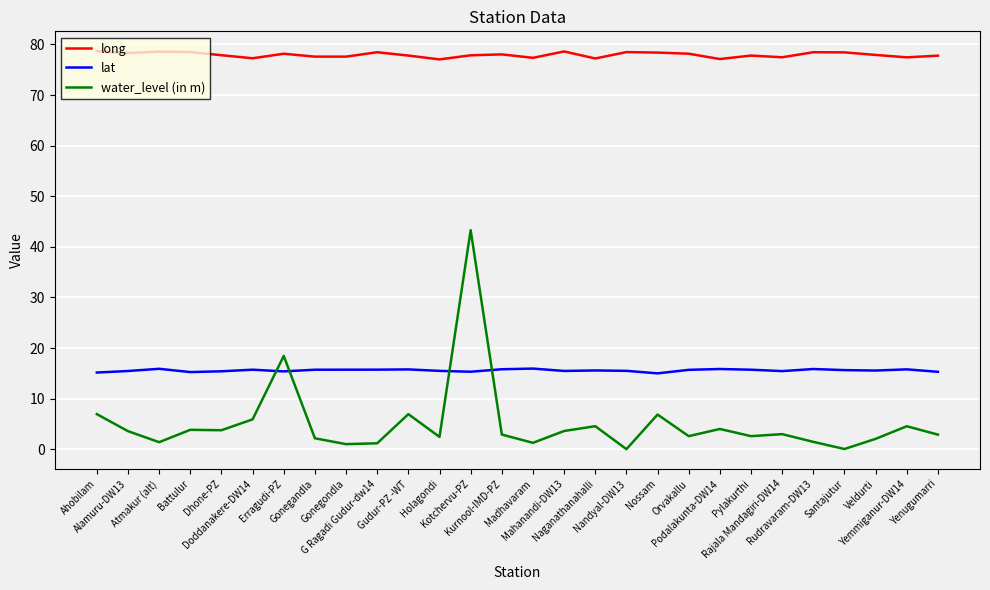

What is the maximum value shown in the chart?

78.7